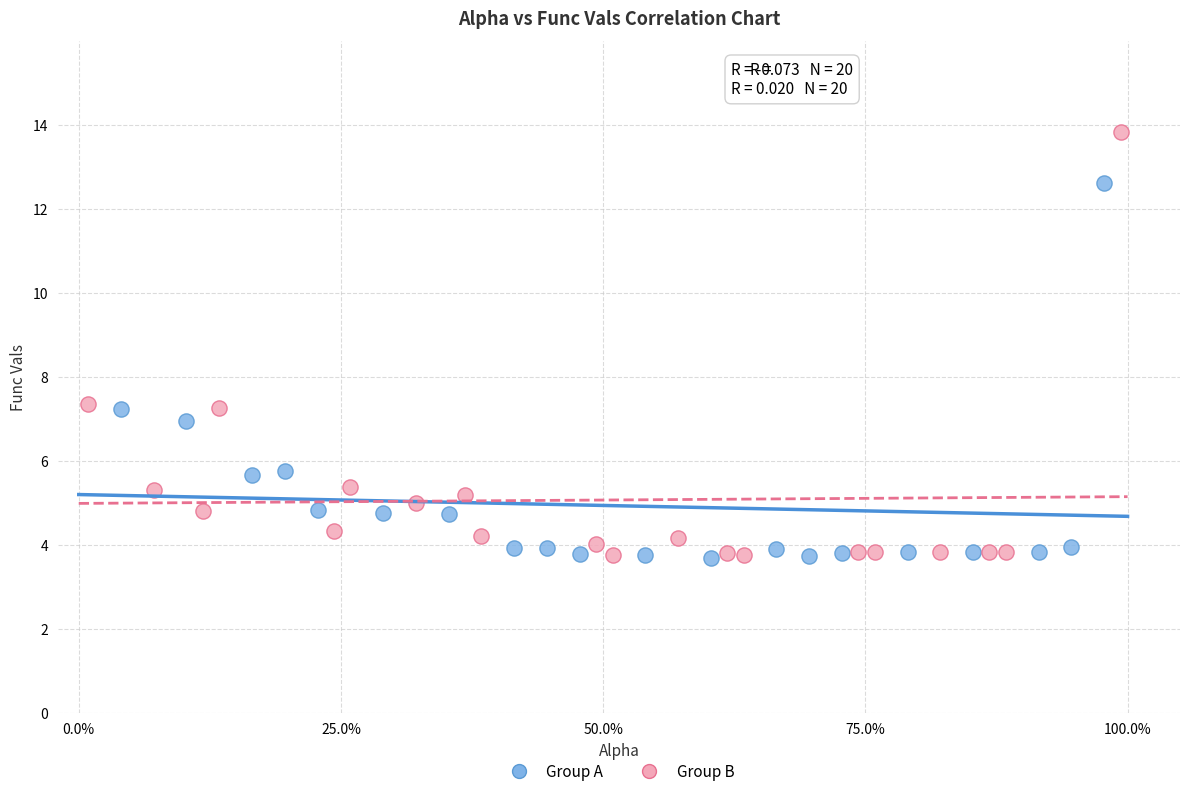

Which series reaches the maximum Y coordinate?

Group B